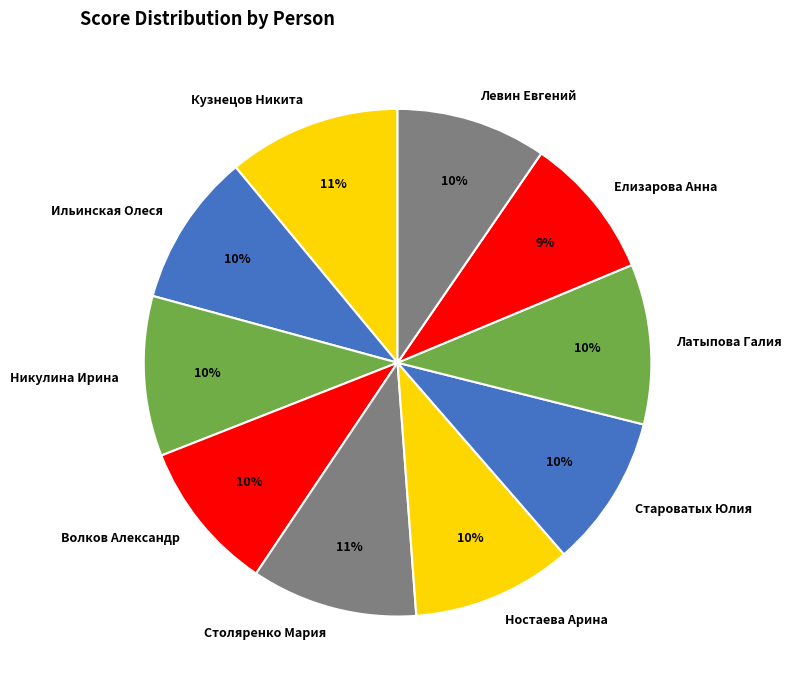

Does Столяренко Мария represent more than half of the total?

No